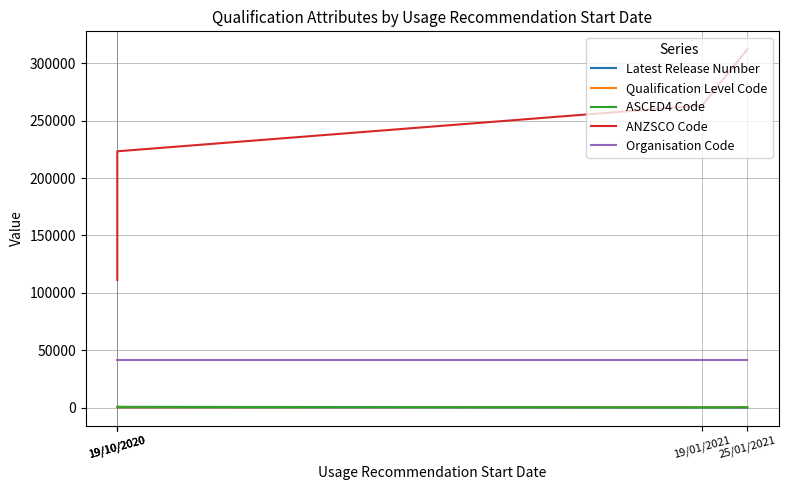

At which label is ANZSCO Code closest to 211711?

19/10/2020